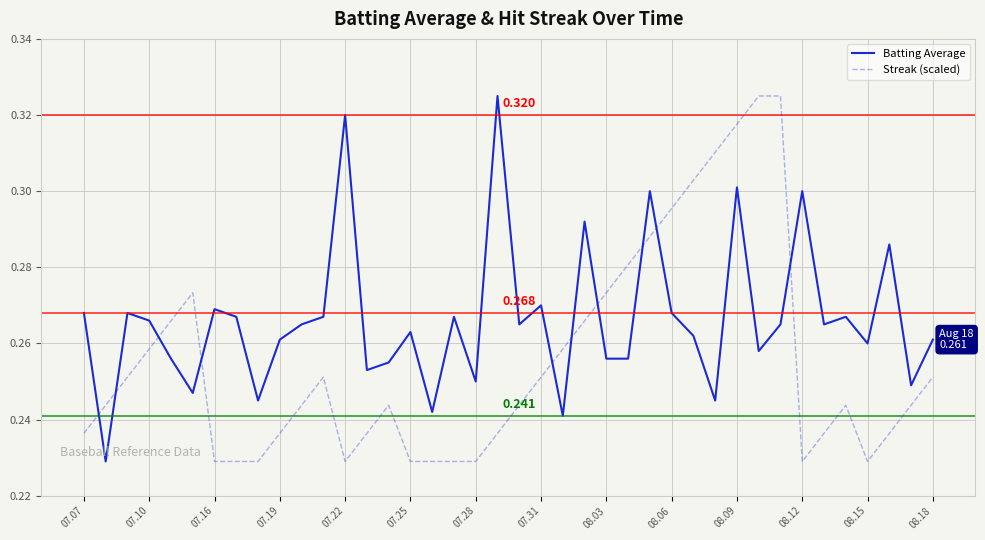

True or false: Batting Average has more than 0 interior local peaks.

True